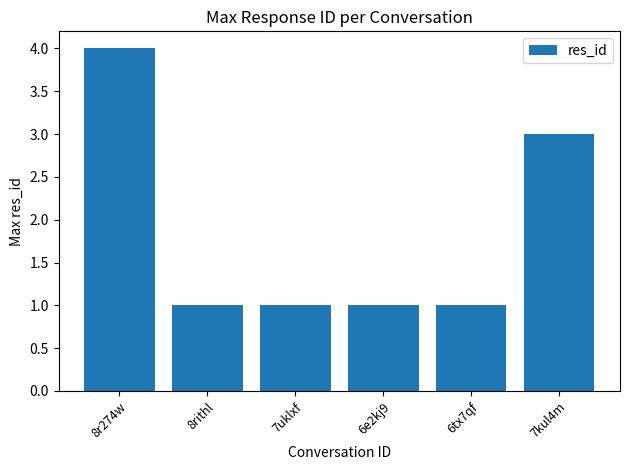

What is the greatest value displayed?

4